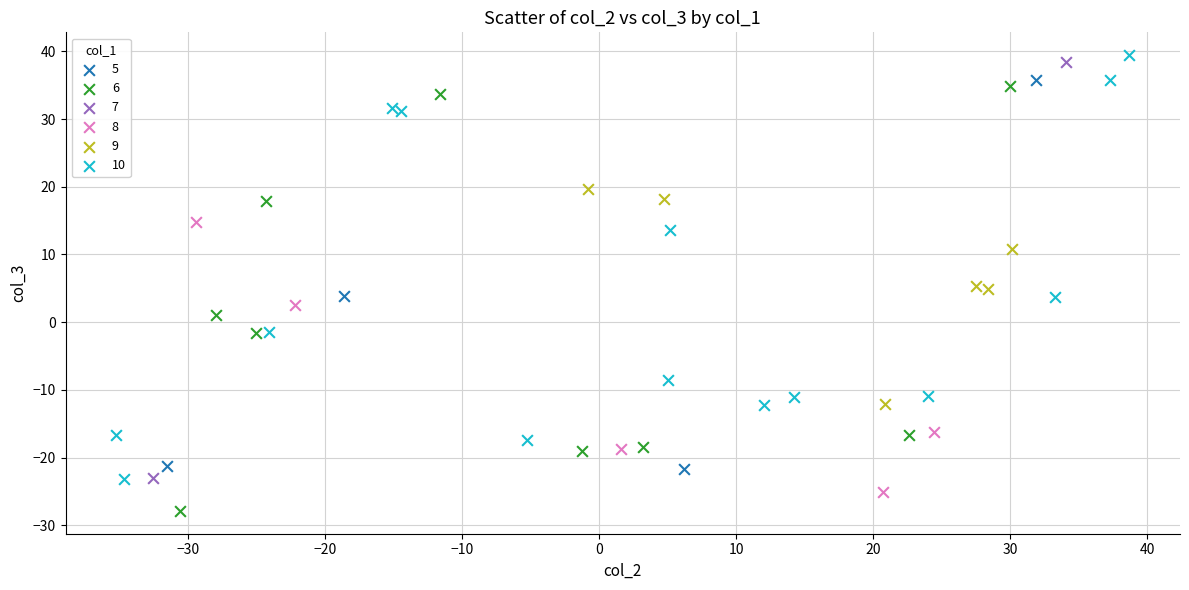

What are all the series names shown in the legend?

5, 6, 7, 8, 9, 10